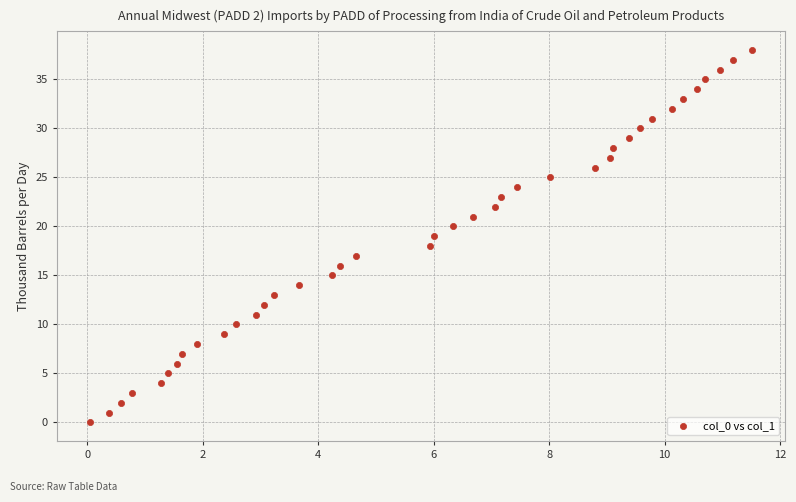

What is the range of Y values (max minus min)?

38